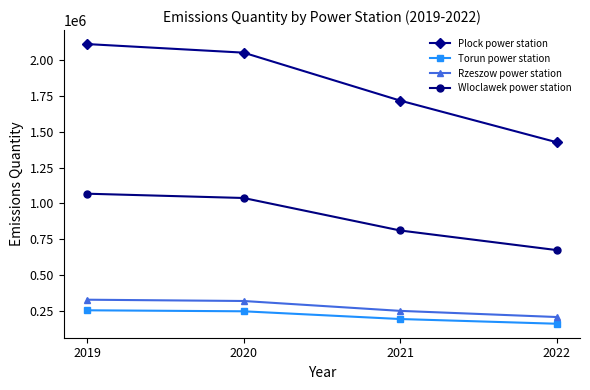

What is the value of the Plock power station point at the 2nd from the left?

2054000